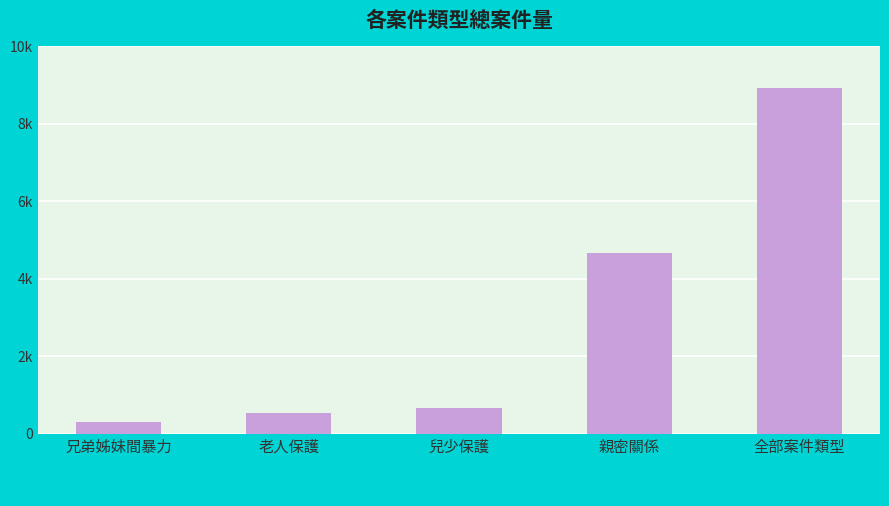

Does the chart contain stacked bars?

No